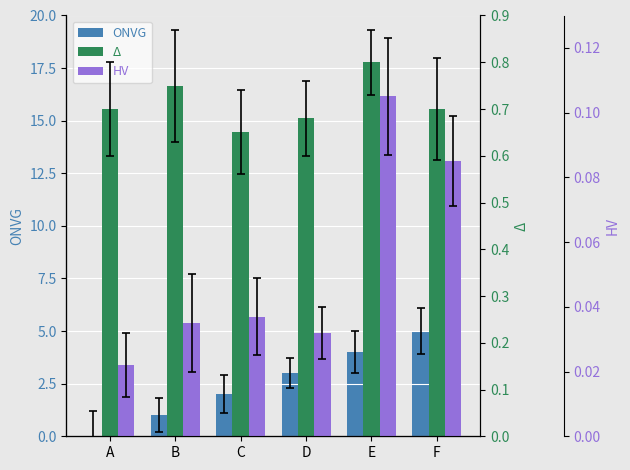

What is the maximum value shown in the chart?

5.0